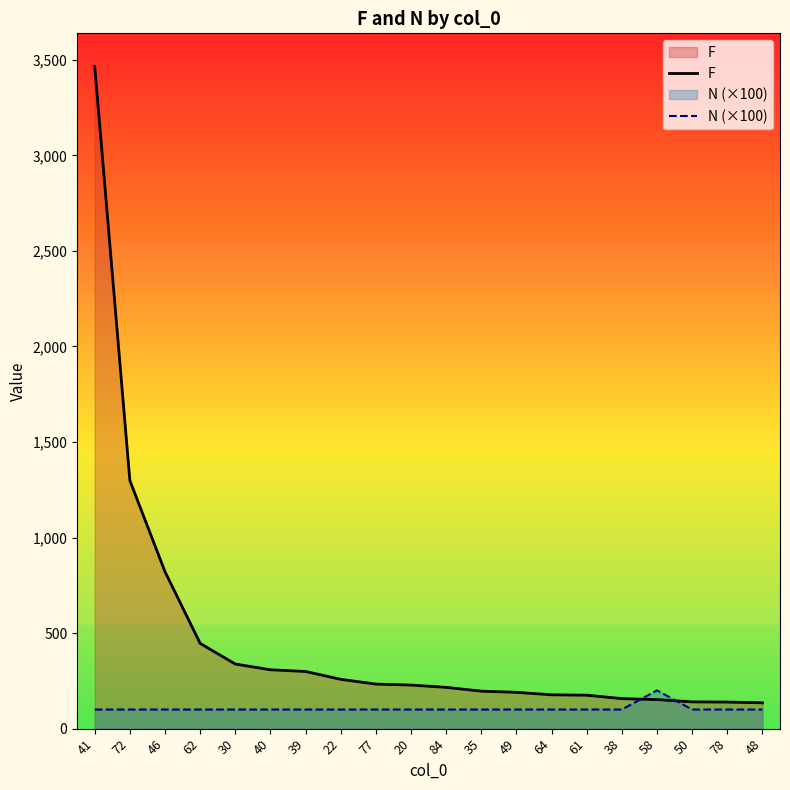

Reading left to right, extract all data points from this chart.

F: 41=3465	72=1298	46=821	62=446	30=338	40=308	39=299	22=258	77=233	20=228	84=216	35=196	49=190	64=177	61=175	38=157	58=152	50=140	78=139	48=135
N (×100): 41=100	72=100	46=100	62=100	30=100	40=100	39=100	22=100	77=100	20=100	84=100	35=100	49=100	64=100	61=100	38=100	58=200	50=100	78=100	48=100